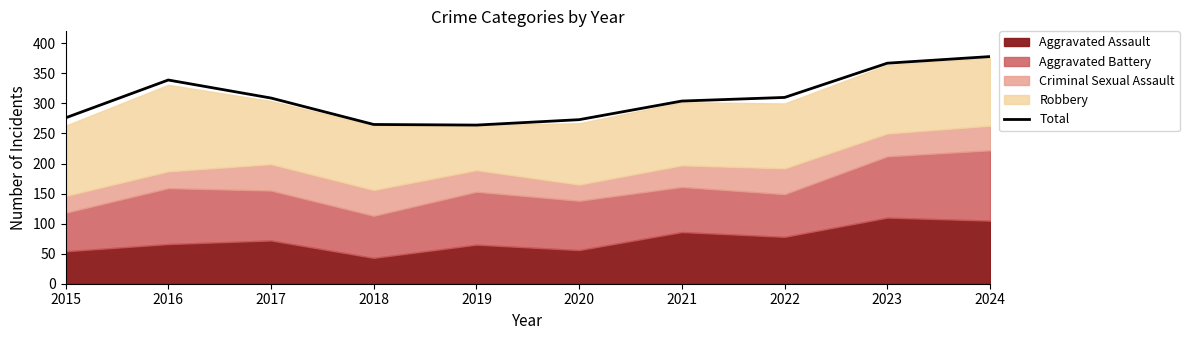

List the labels in order of value, smallest first.

2019, 2018, 2020, 2015, 2021, 2017, 2022, 2016, 2023, 2024